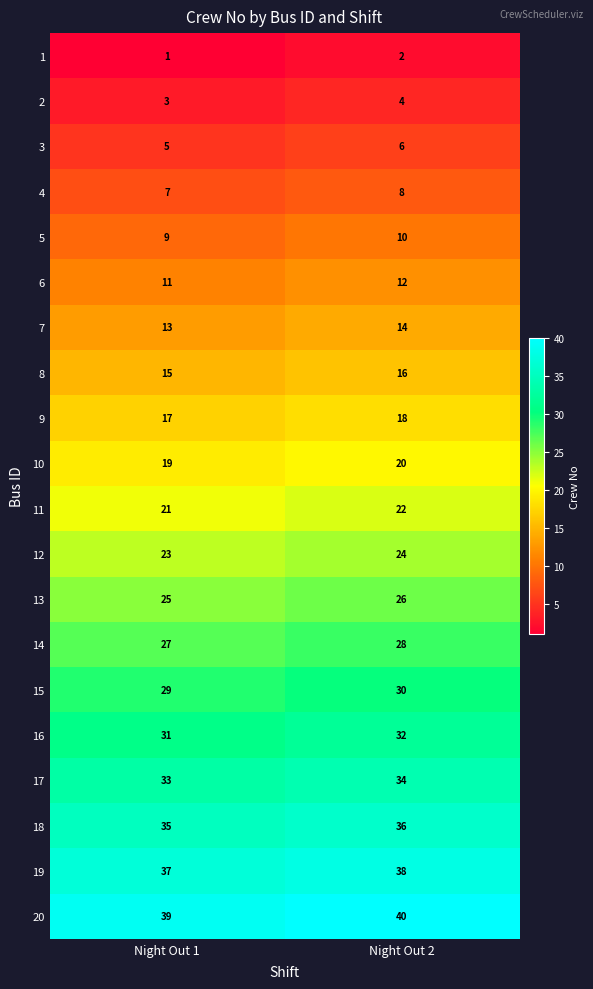

What is the difference between the highest and lowest values at Night Out 2?

38